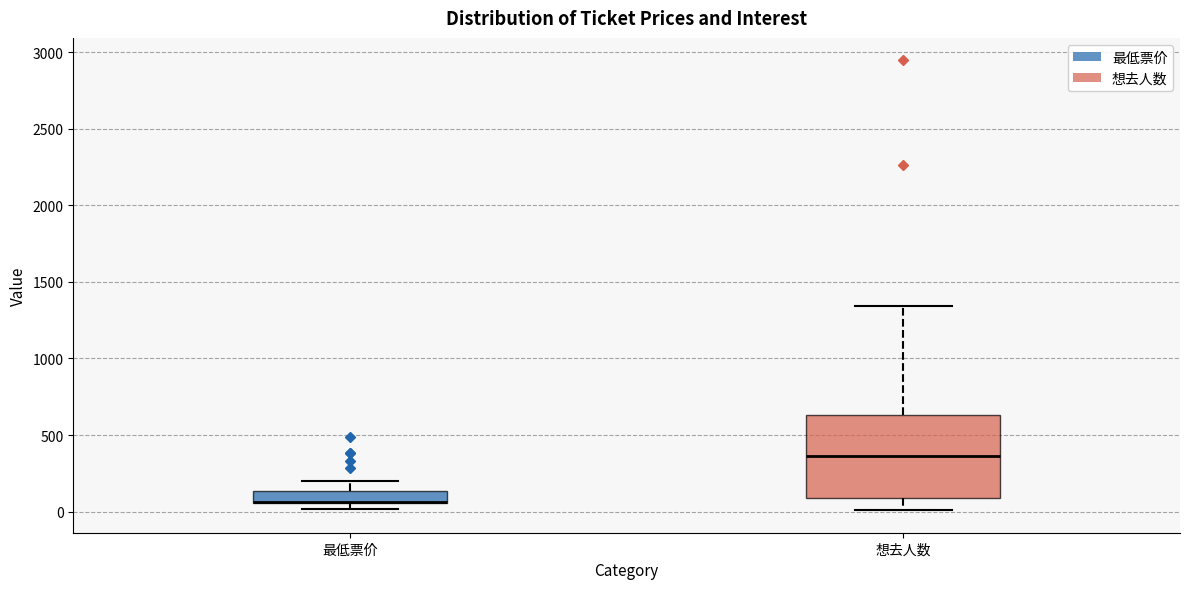

Reading left to right, transcribe this box plot: for each box, give where its median line is, the range the box spans, and where its two whiskers end, as read against the y-axis. The values are not printed on the chart, so give them approximately, as read against the axis.

最低票价: median 50 (drawn on the box's lower edge), box 50 to 150, whiskers 0 to 200
想去人数: median 350, box 100 to 650, whiskers 0 to 1350